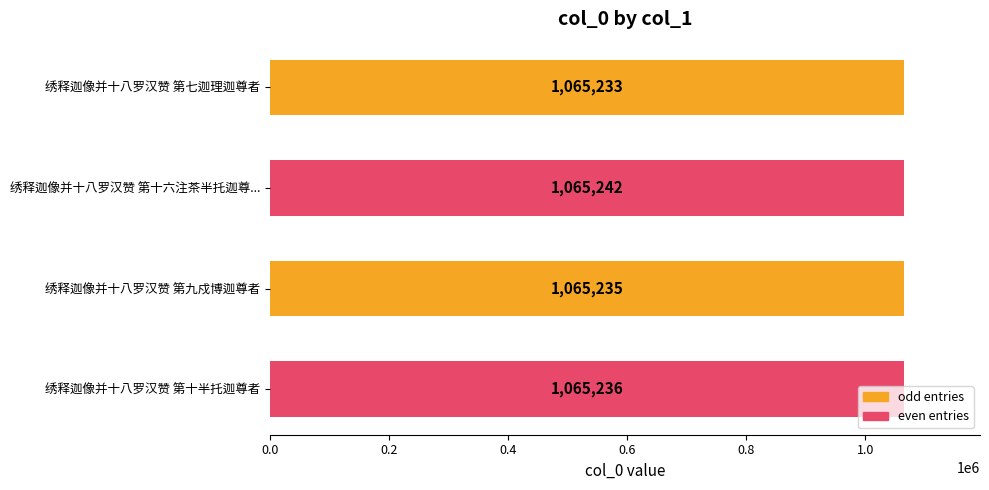

How many values are below 1065236?

2